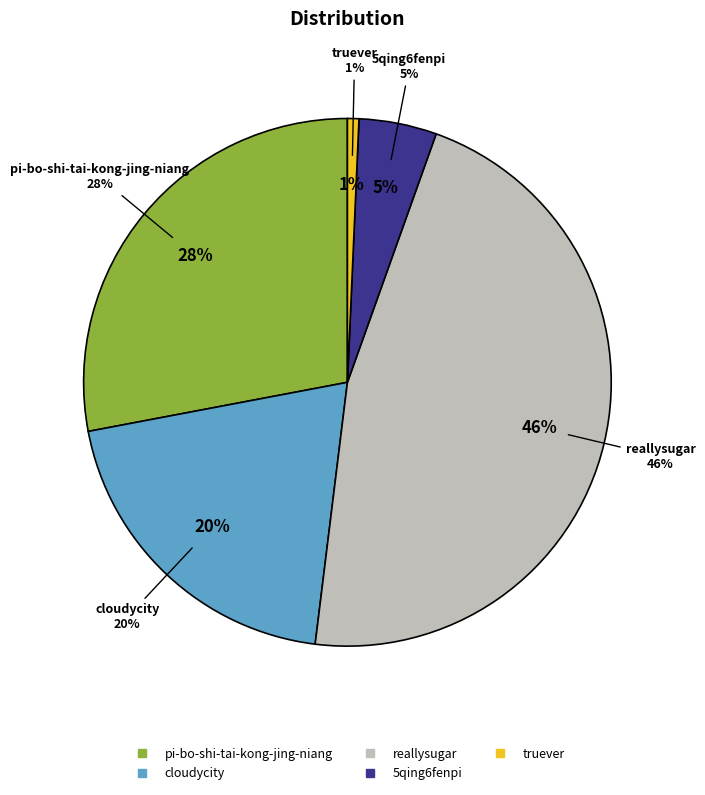

What is the smallest slice in the pie chart?

truever